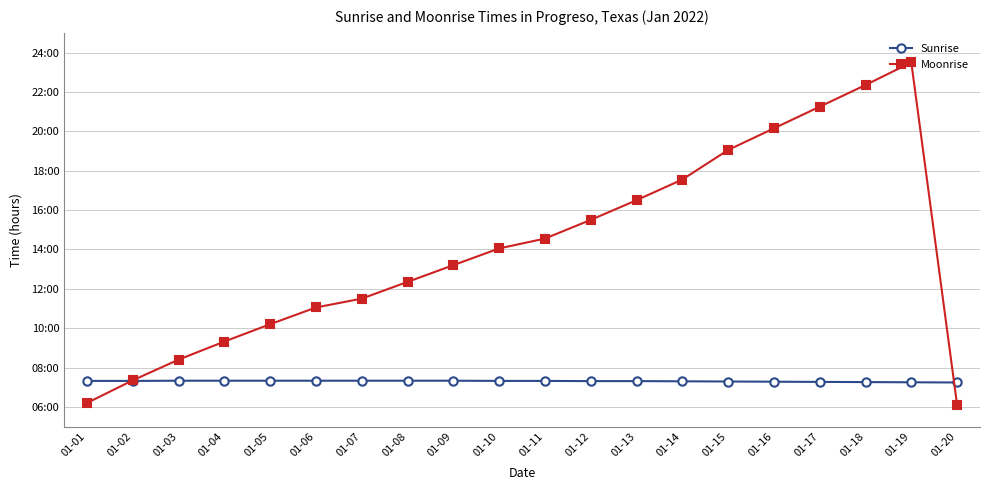

Reading right to left, list all the values displayed in this chart.

Sunrise: 7.2	7.2	7.3	7.3	7.3	7.3	7.3	7.3	7.3	7.3	7.3	7.3	7.3	7.3	7.3	7.3	7.3	7.3	7.3	7.3
Moonrise: 6.1	23.5	22.4	21.2	20.1	19.1	17.6	16.5	15.5	14.6	14.1	13.2	12.3	11.5	11.1	10.2	9.3	8.4	7.3	6.2